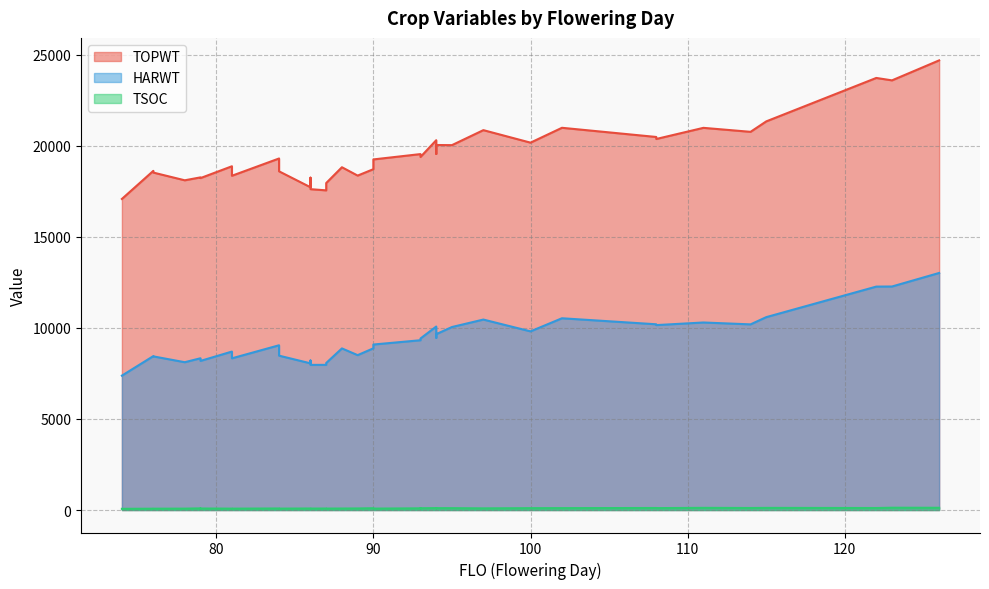

True or false: HARWT has more than 2 points higher than both neighbors.

True